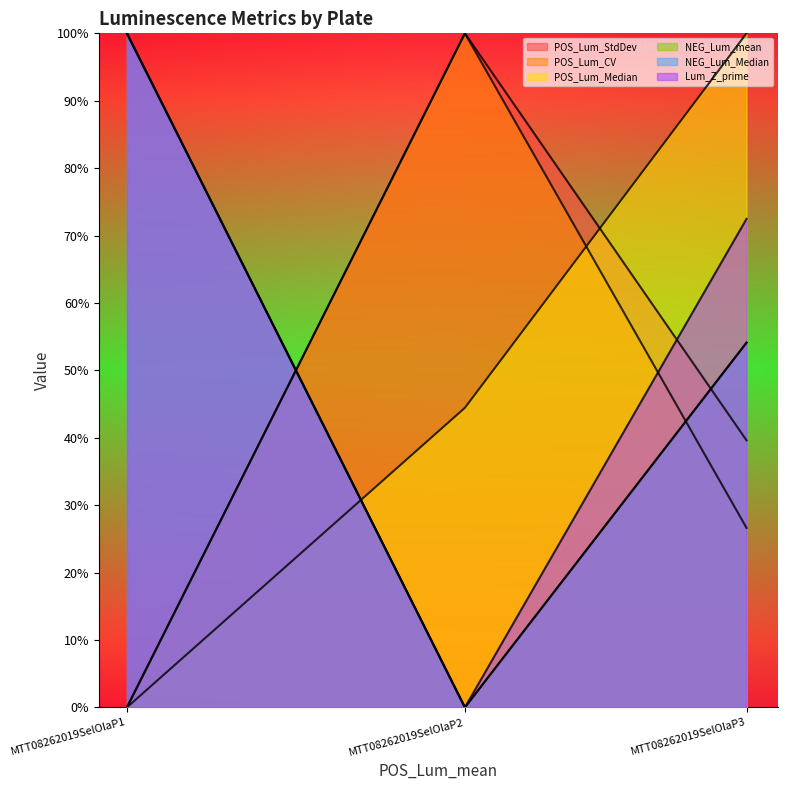

What is the difference between the maximum and second lowest values in the POS_Lum_CV series?

0.7